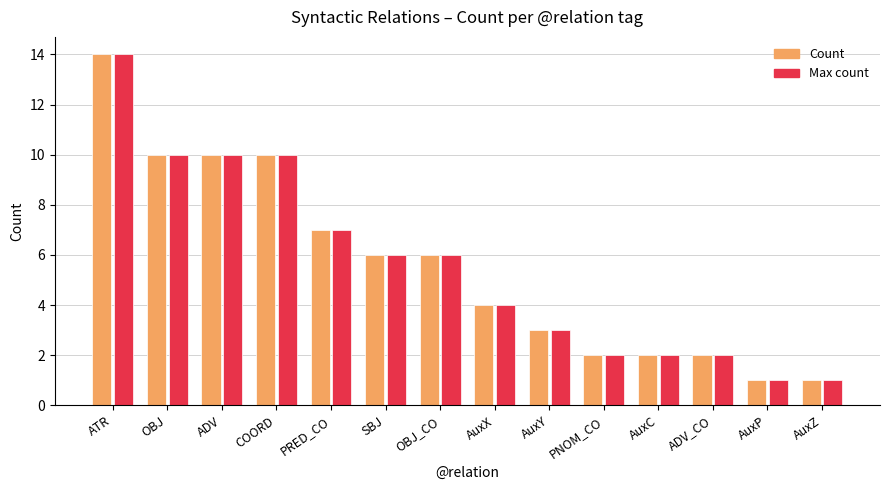

Does the chart contain stacked bars?

No